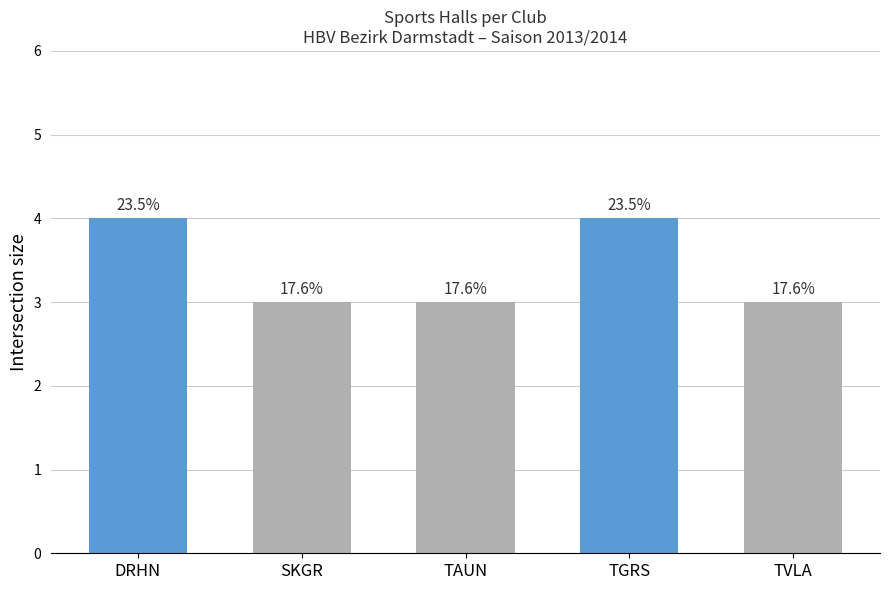

Are the bars horizontal?

No